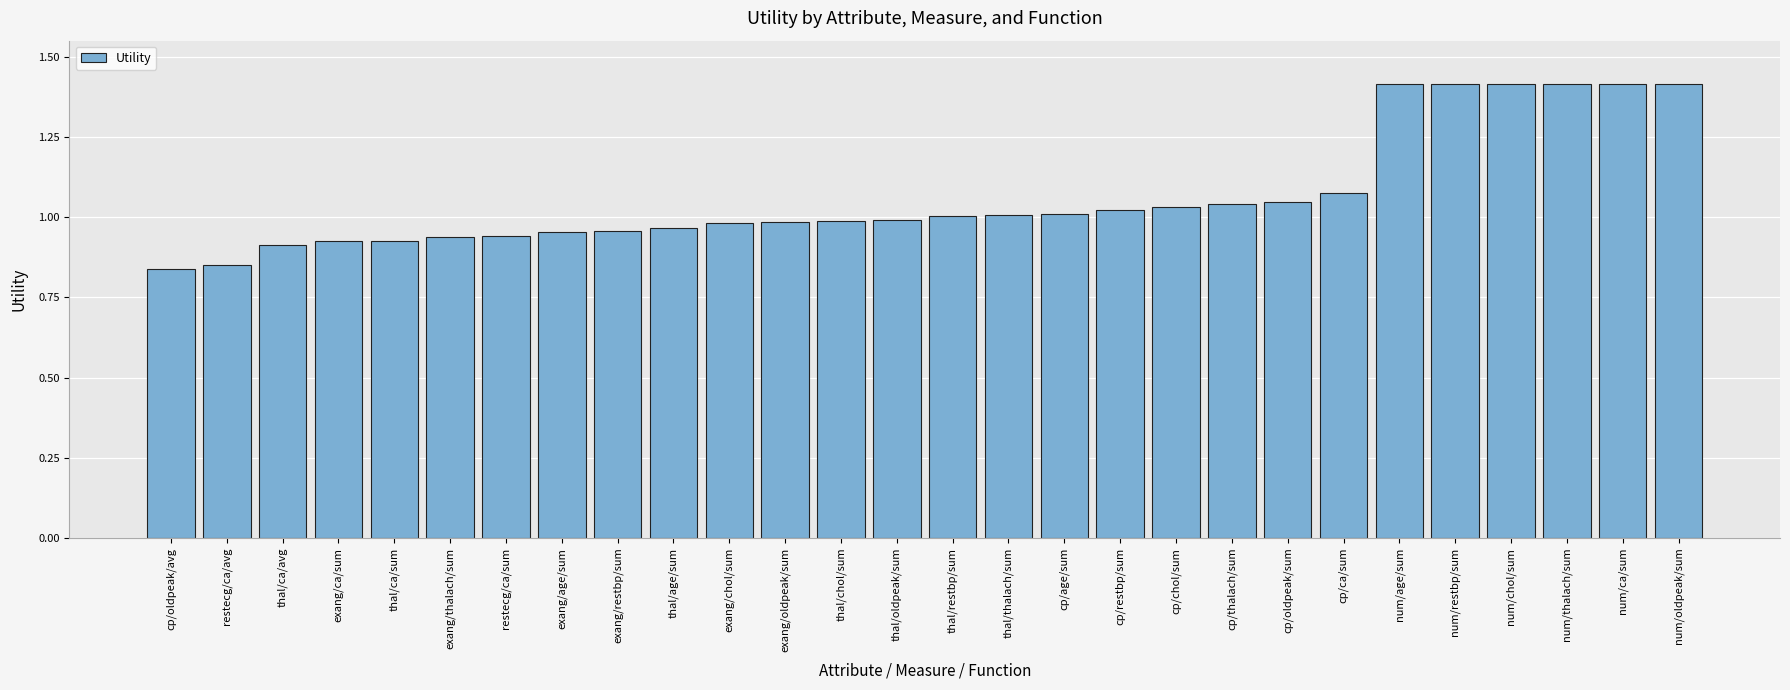

How many bars are there in total?

28